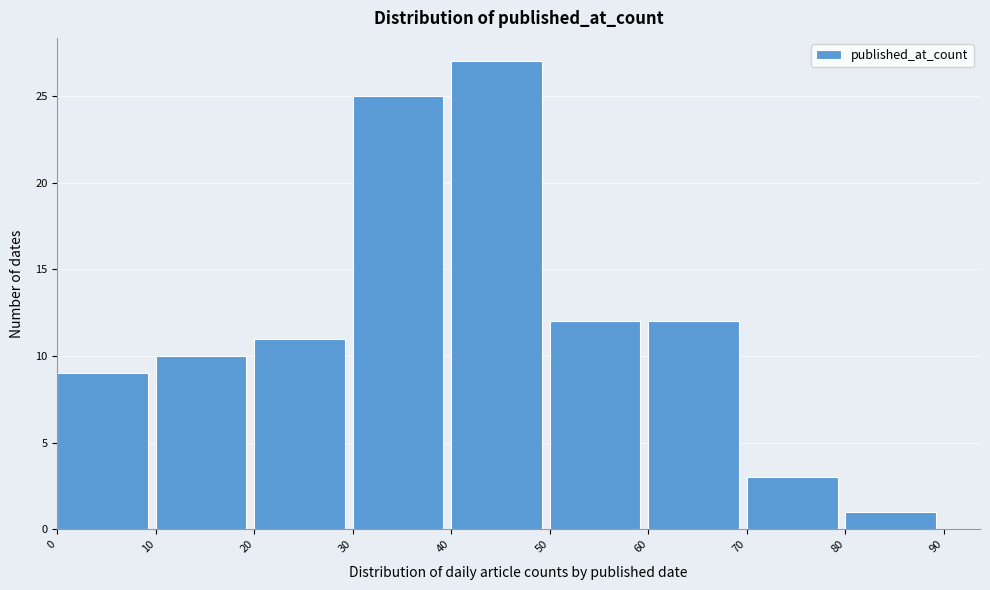

What is the height of the bar covering 20 to 30 on the x-axis? The values are not printed on the chart, so give them approximately, as read against the axis.

11